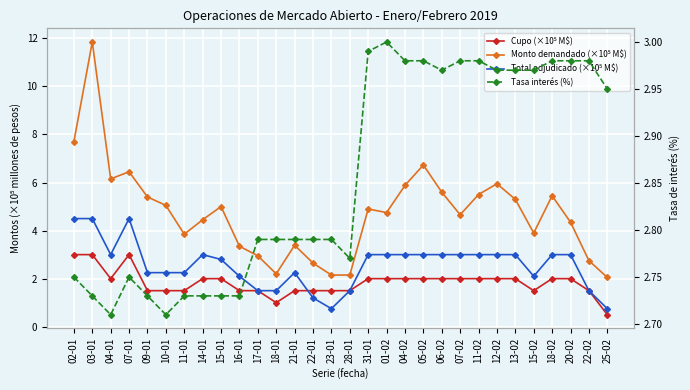

Which series changed the most between 10-01 and 25-02?

Monto demandado (×10⁵ M$)